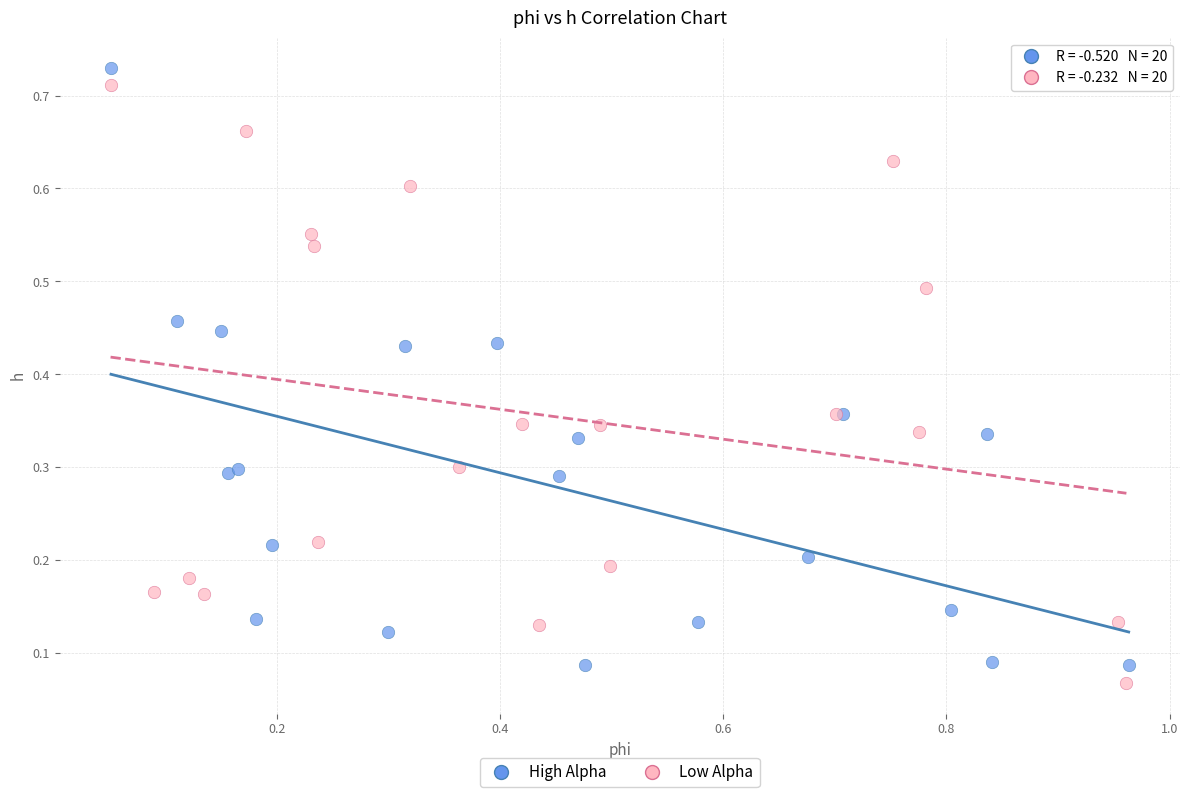

What are all the series names shown in the legend?

High Alpha, Low Alpha